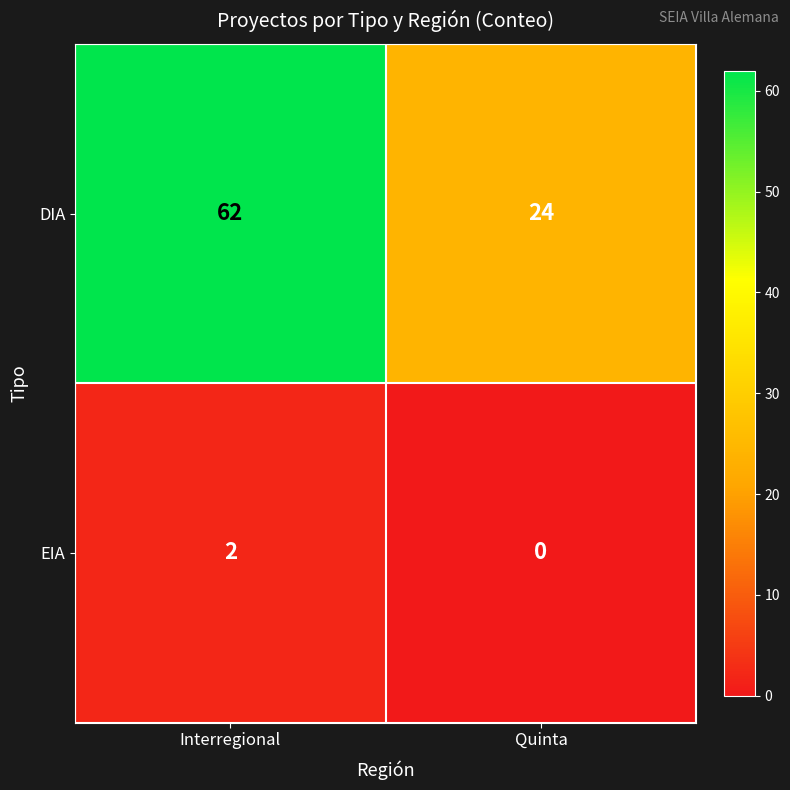

Reading left to right, what are all the values shown in this chart?

DIA: 62	24
EIA: 2	0